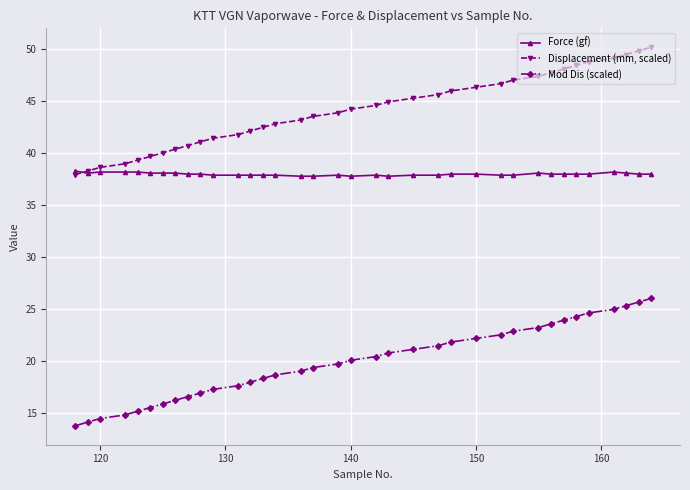

True or false: Force (gf) has more than 1 points higher than both neighbors.

True